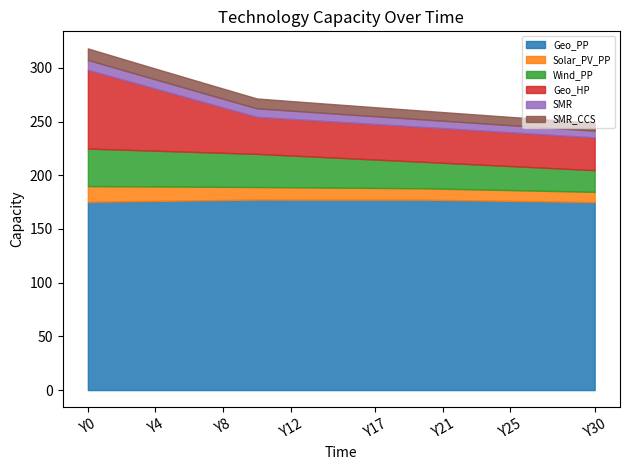

Which category has the lowest value in the SMR series?

Y30